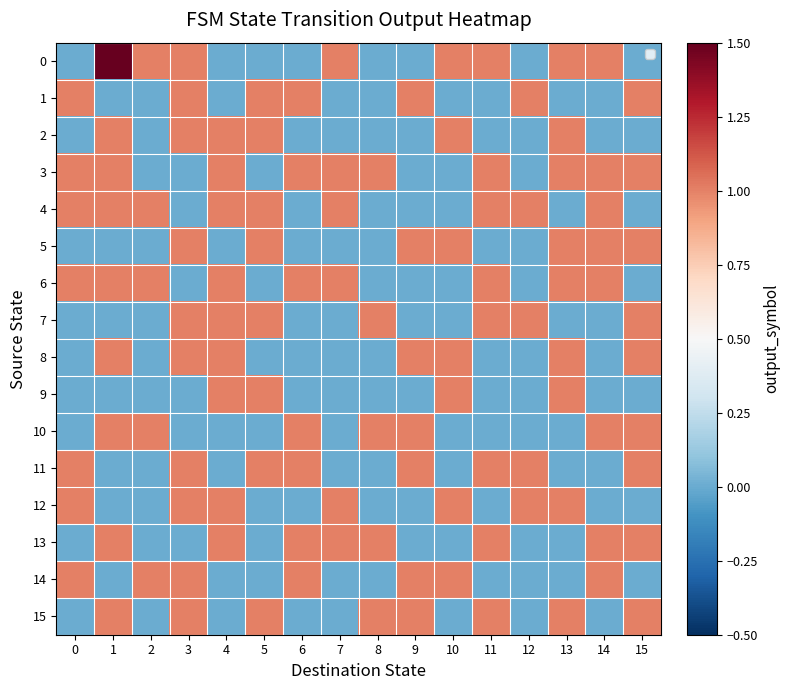

At how many categories does at least one series exceed 7?

1